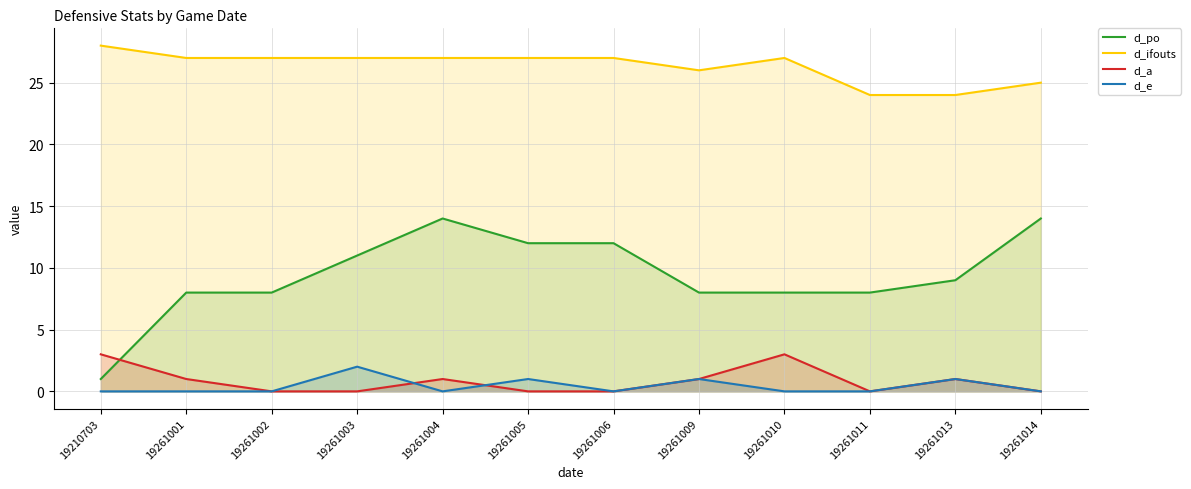

Is the value of d_ifouts at 19261009 greater than the value of d_po at 19210703?

Yes